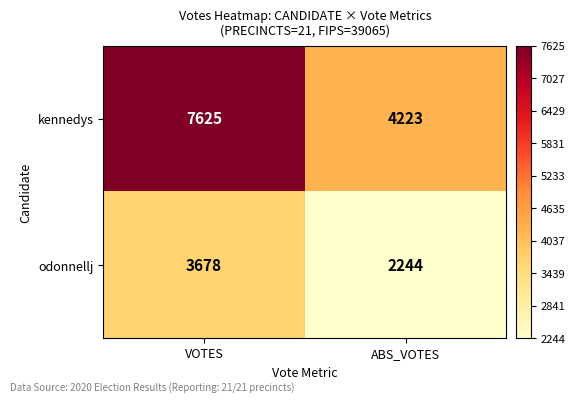

At how many categories does at least one series exceed 2956?

2